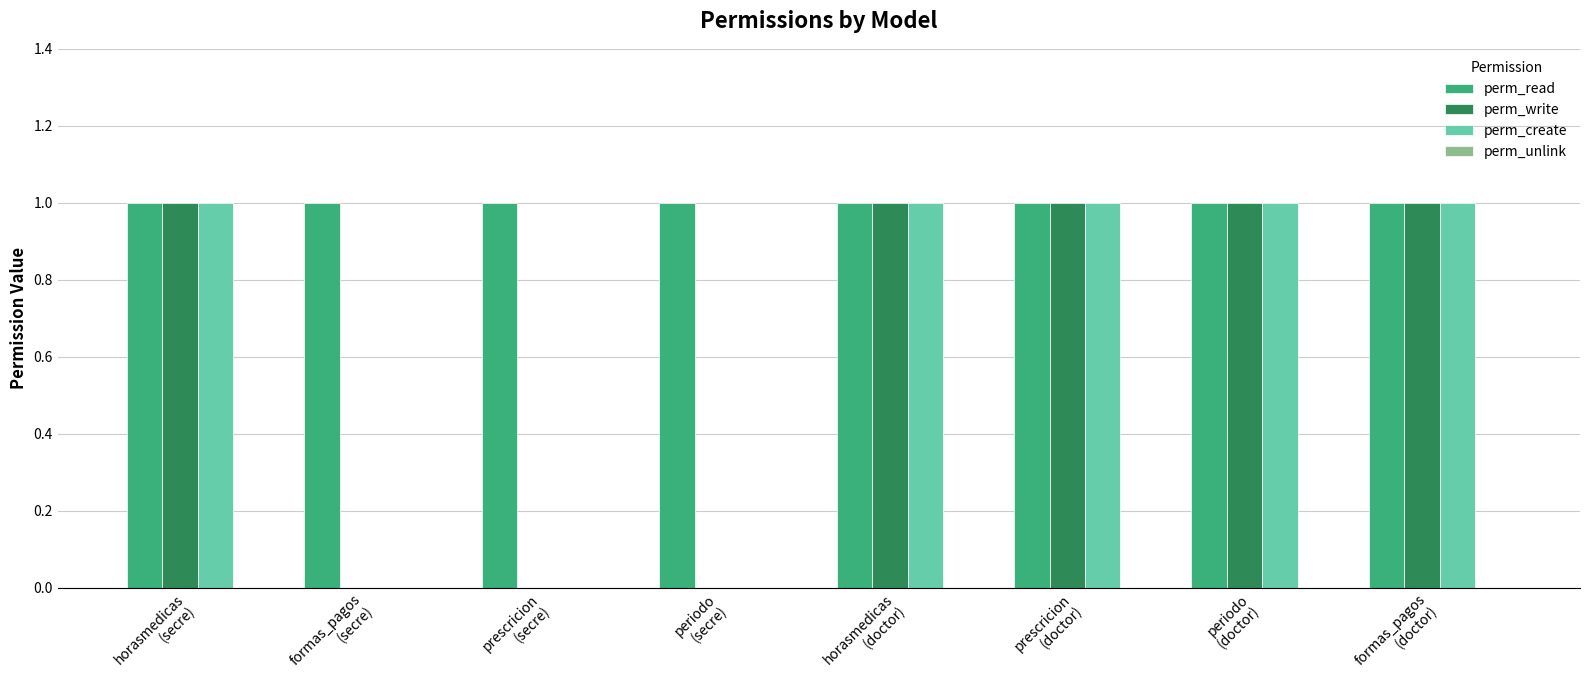

True or false: perm_create has a value of 1 at prescricion
(doctor).

True